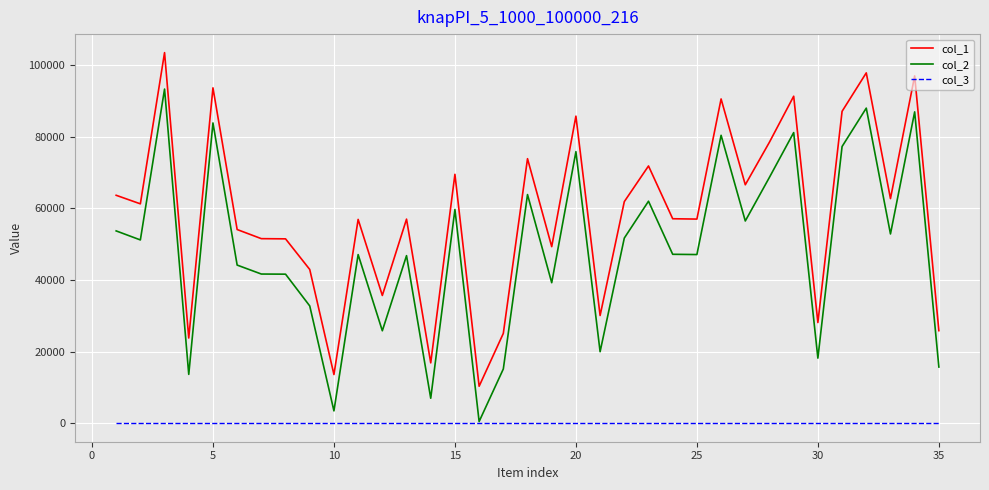

List the series in order of their overall mean, highest first.

col_1, col_2, col_3